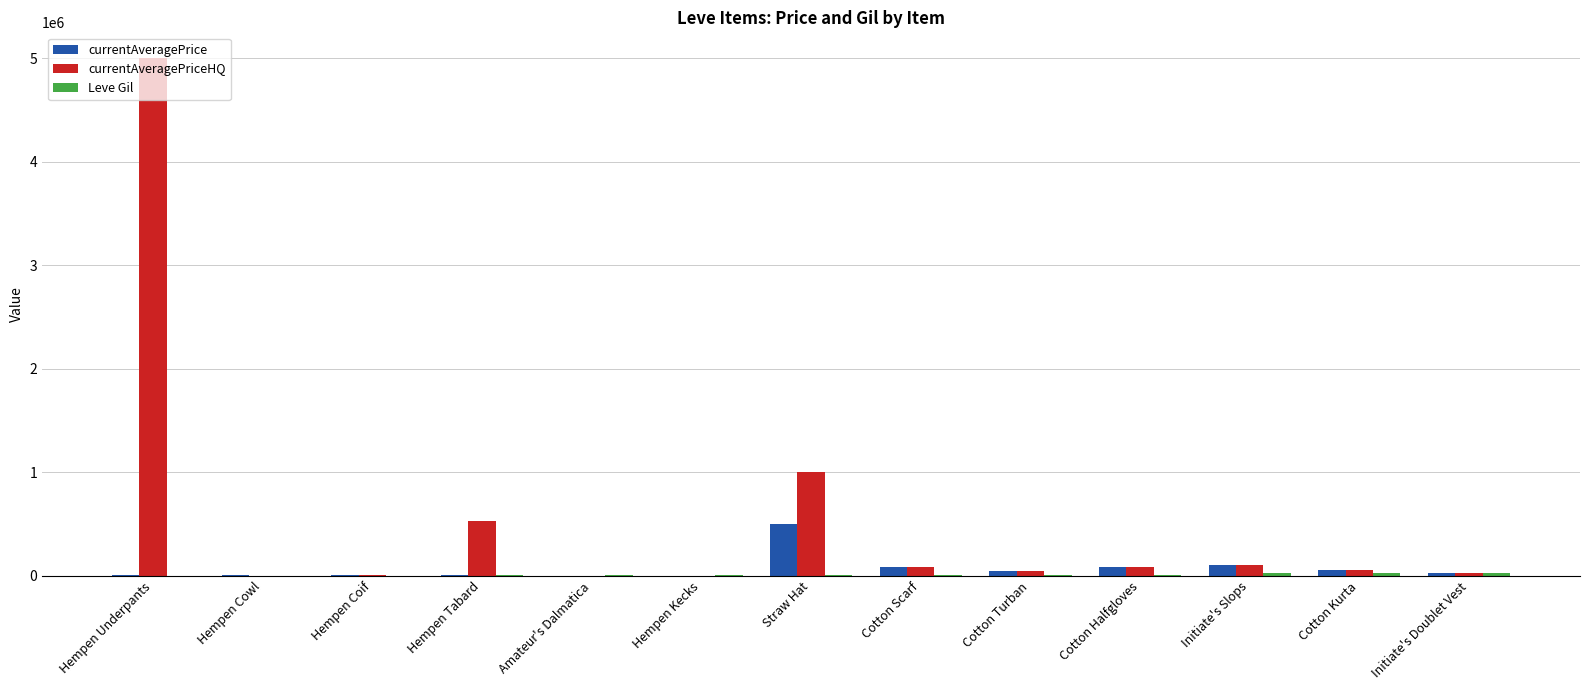

What is the greatest value displayed?

5000000.0